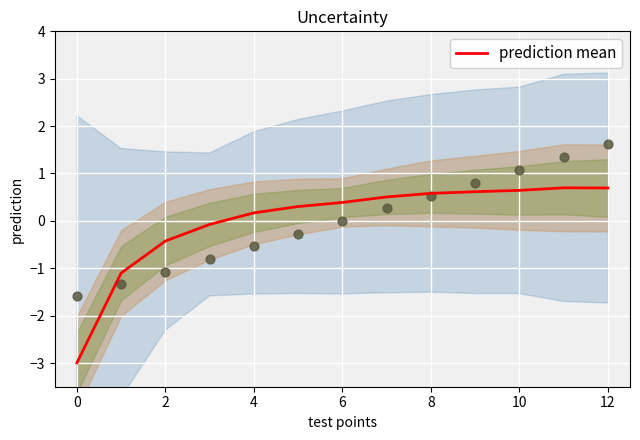

What is the maximum value for prediction mean?

0.7